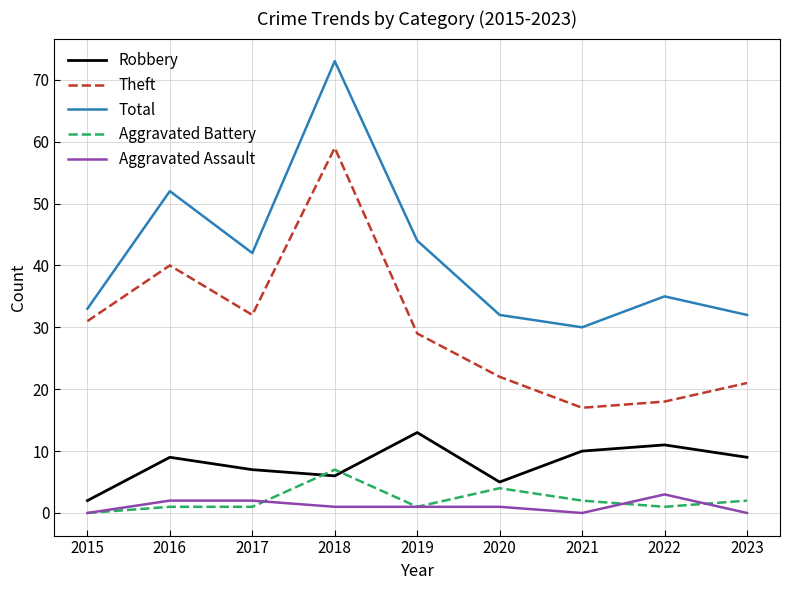

Does the chart have visible grid lines?

Yes